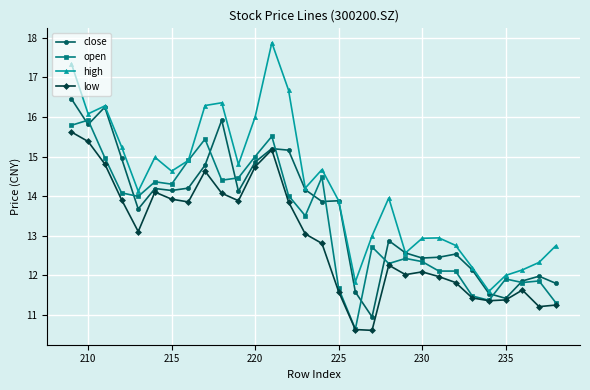

True or false: close and high cross at least once.

False